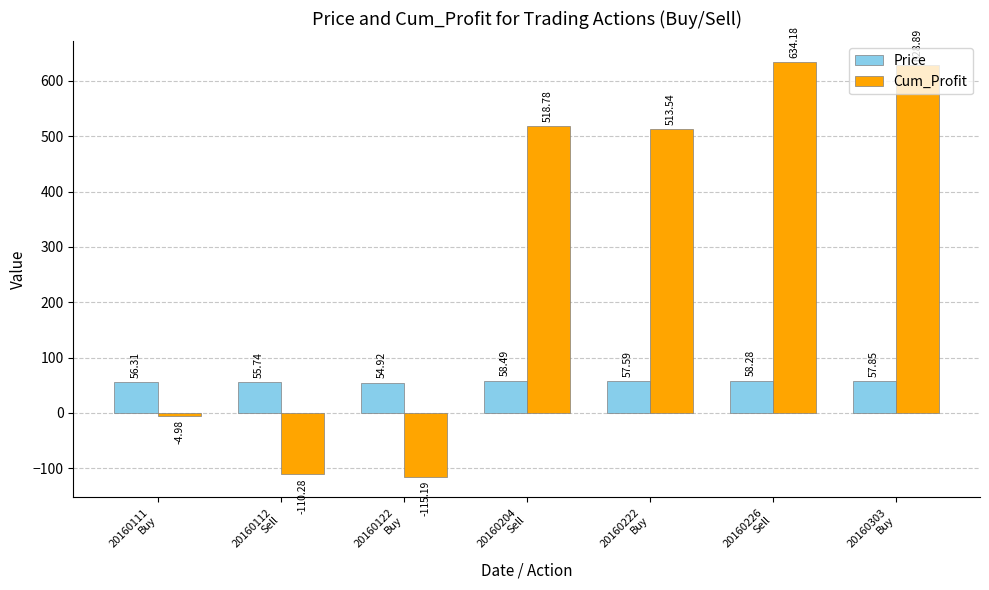

Which series has the largest total across all categories?

Cum_Profit